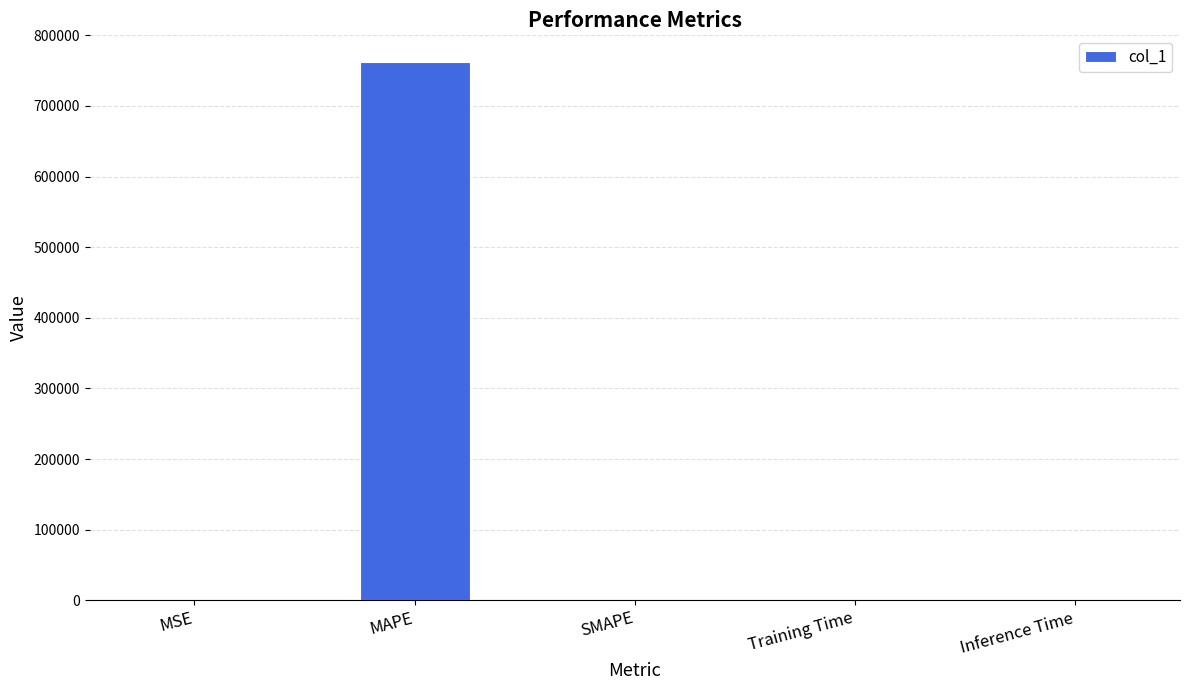

What is the maximum value shown in the chart?

761936.6